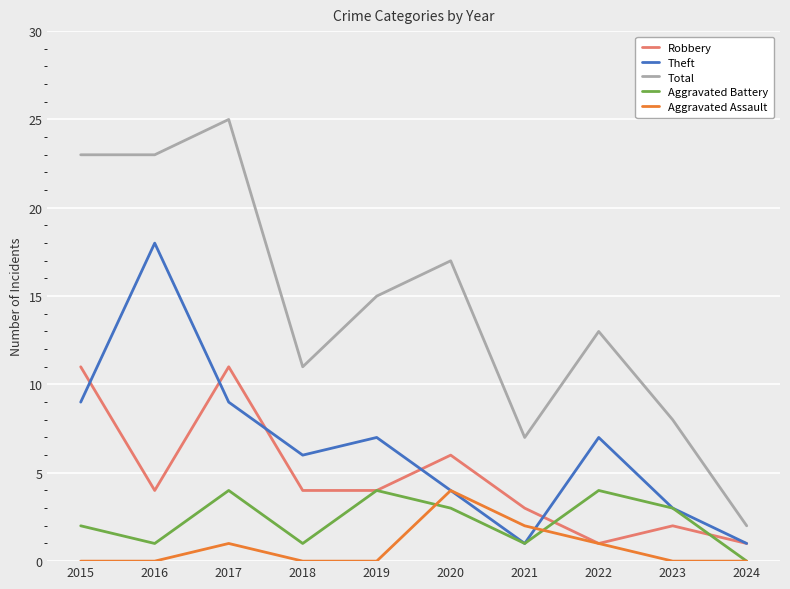

What is the value of the Total point at the 10th from the left?

2